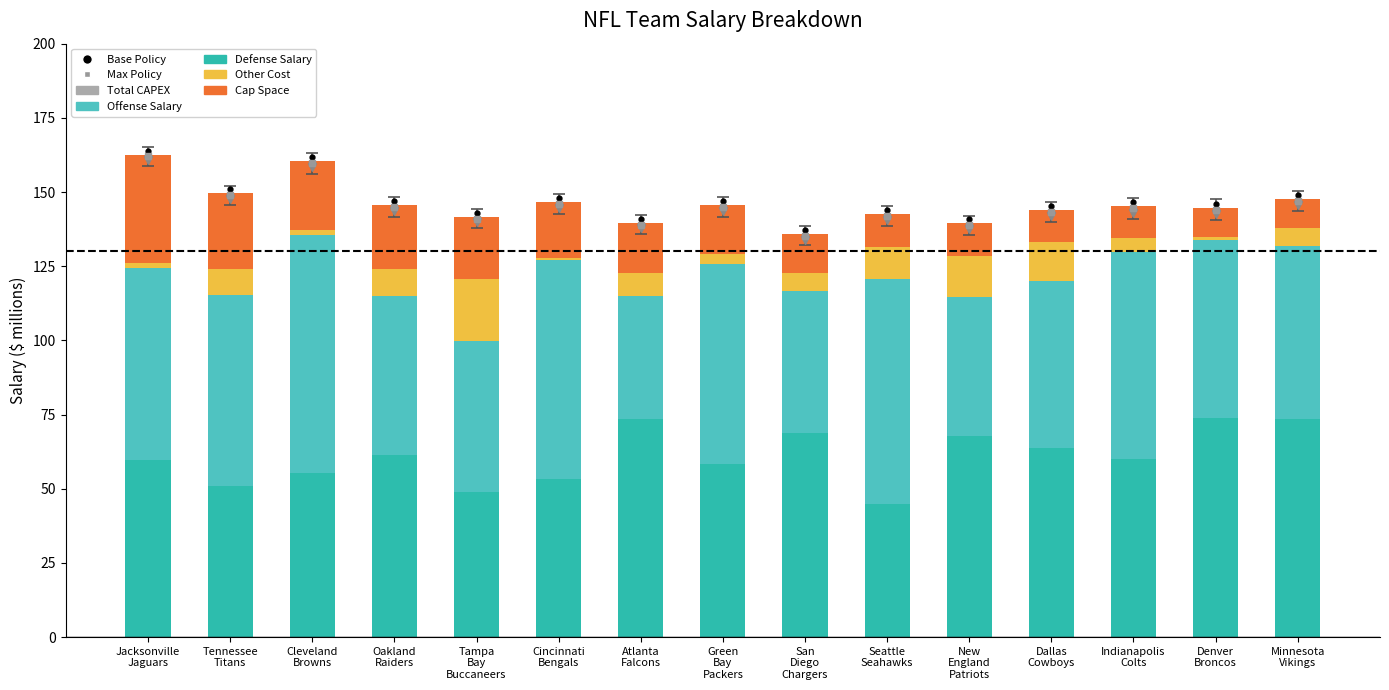

What is the label of the 1st bar from the left?

Jacksonville
Jaguars